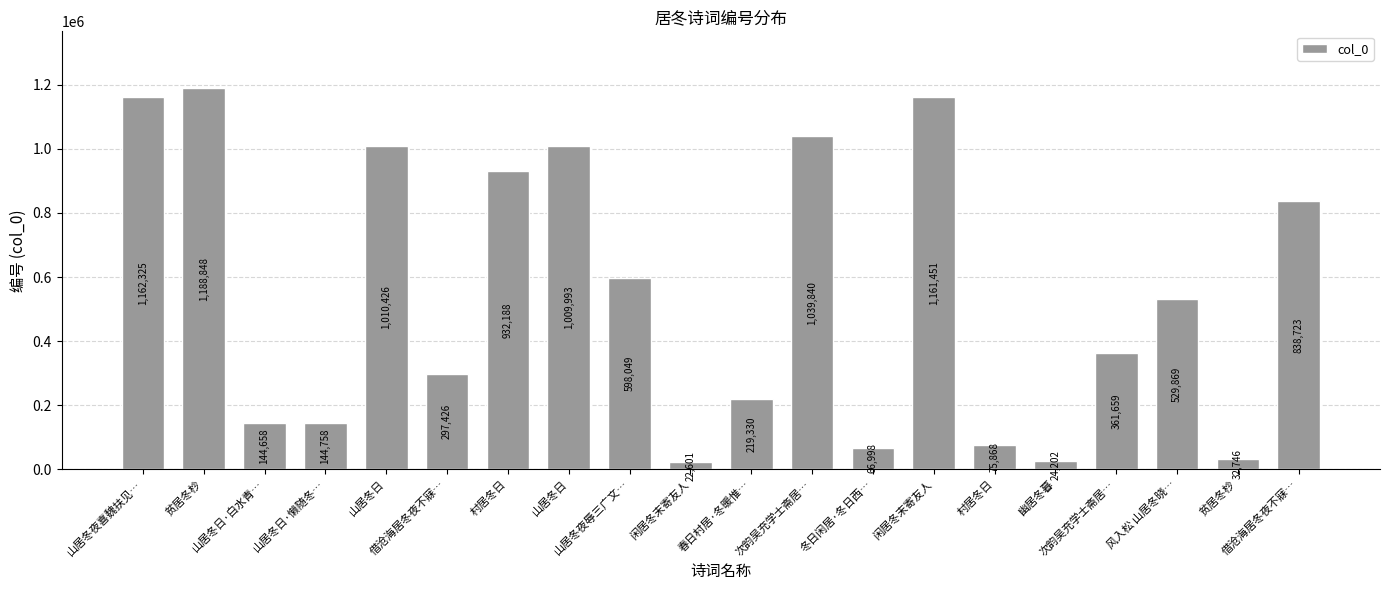

Count the number of data series in this chart.

1